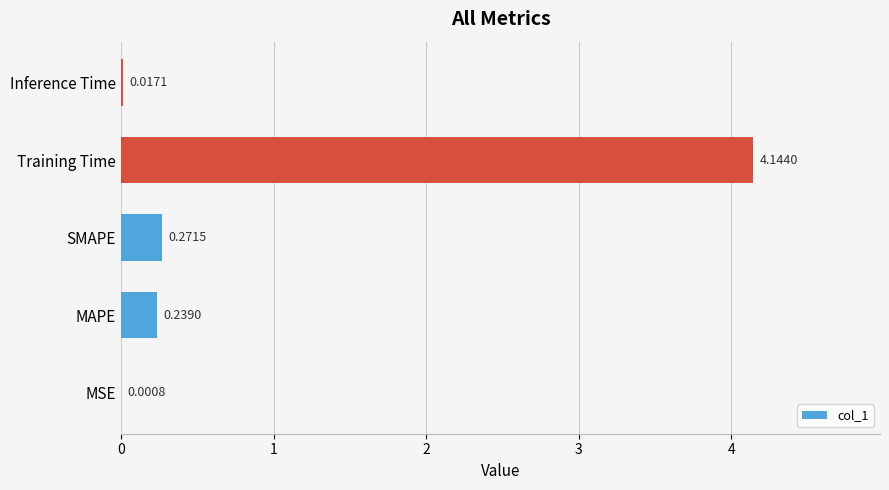

What is the sum of all values?

4.7